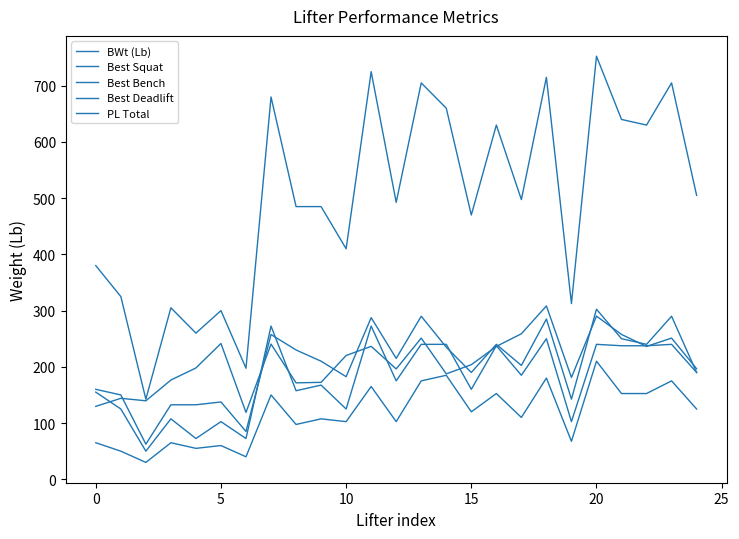

How many series are shown in this chart?

5